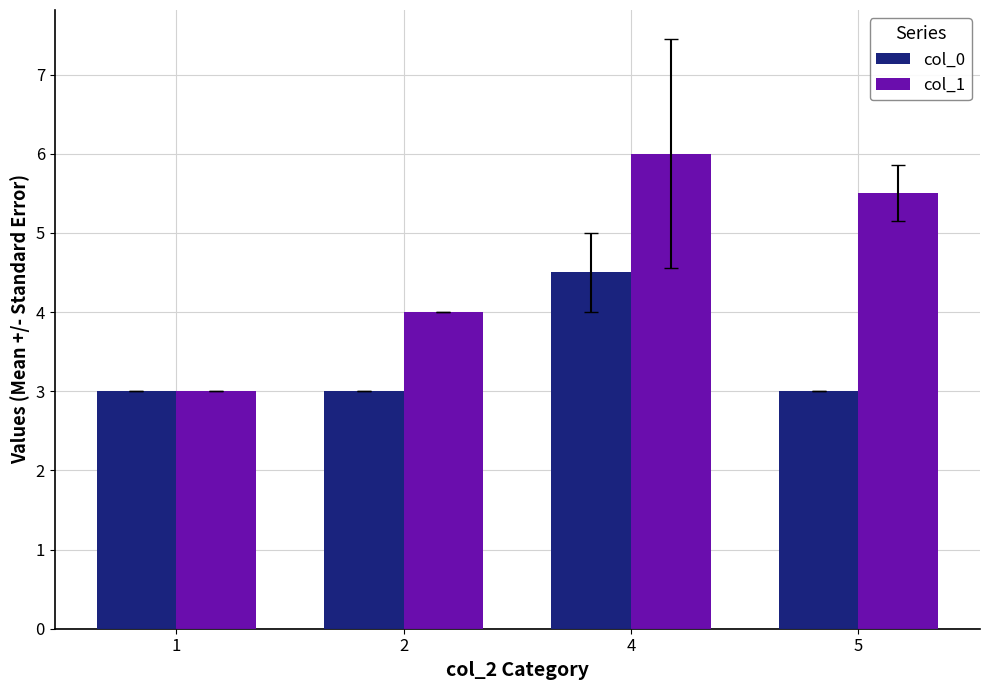

At which label does col_1 reach its minimum?

1